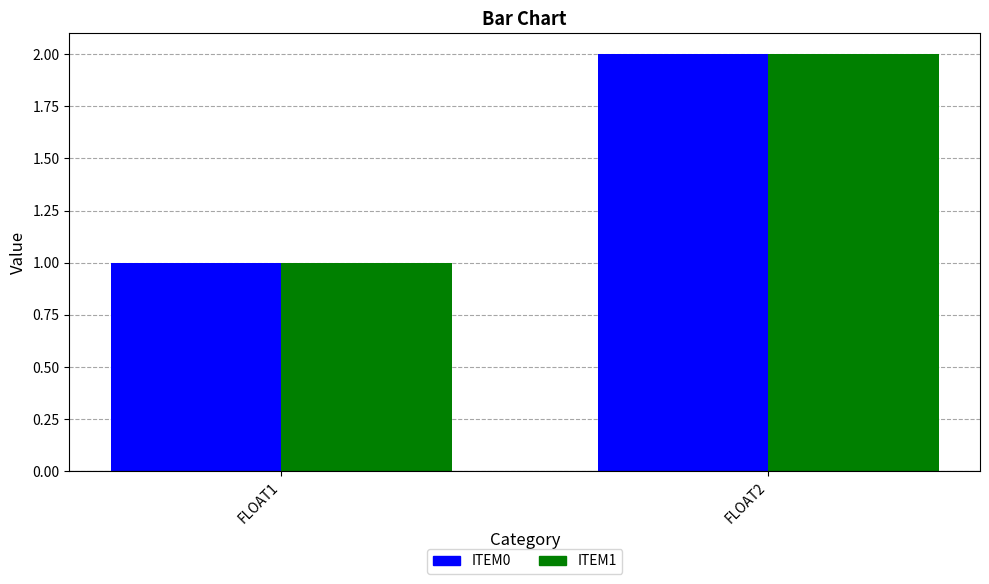

Reading right to left, list all the values displayed in this chart.

ITEM0: 2	1
ITEM1: 2	1